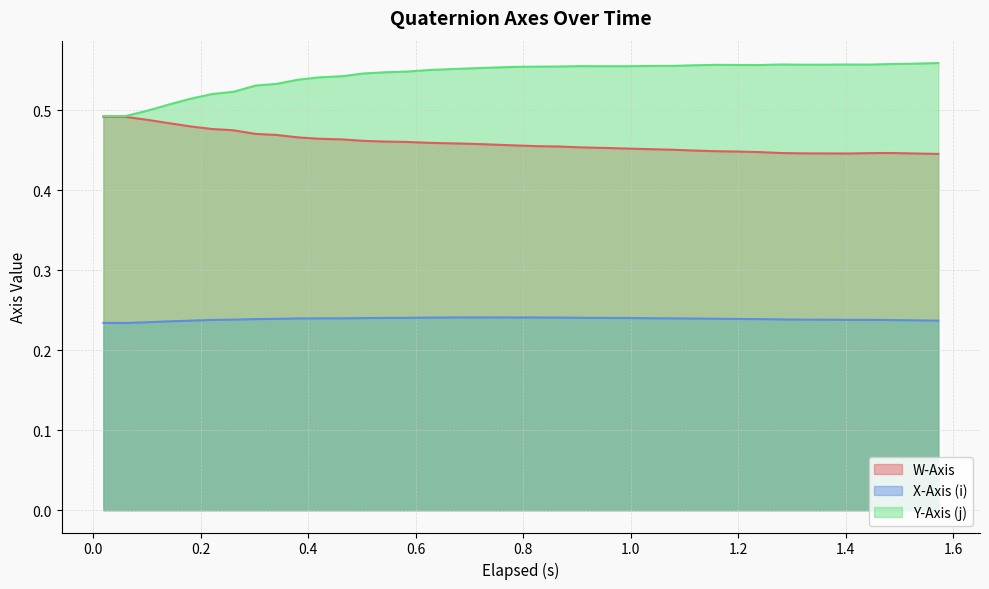

Count the number of data series in this chart.

3